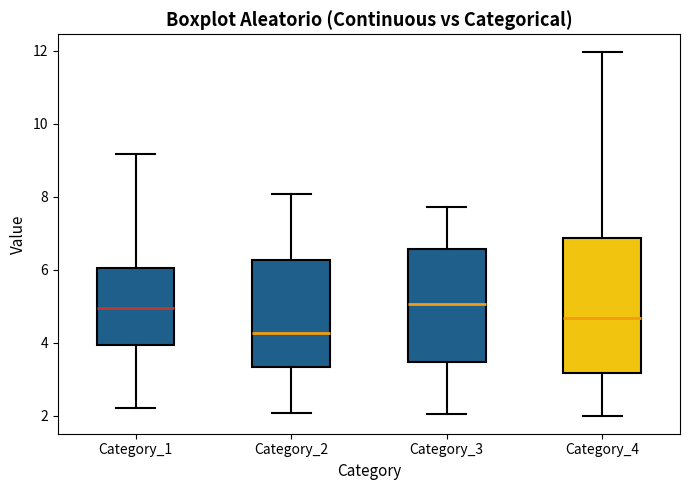

Where is the upper edge of the box for Category_2 on the y-axis? The values are not printed on the chart, so give them approximately, as read against the axis.

6.2